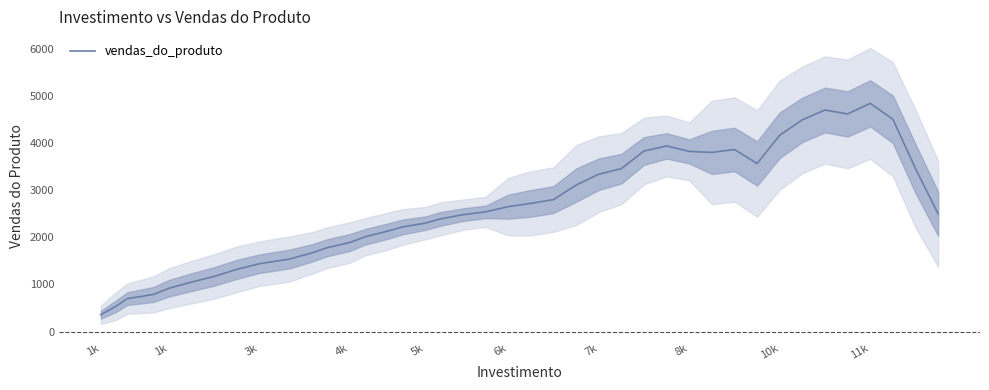

What is the average value?

2634.8